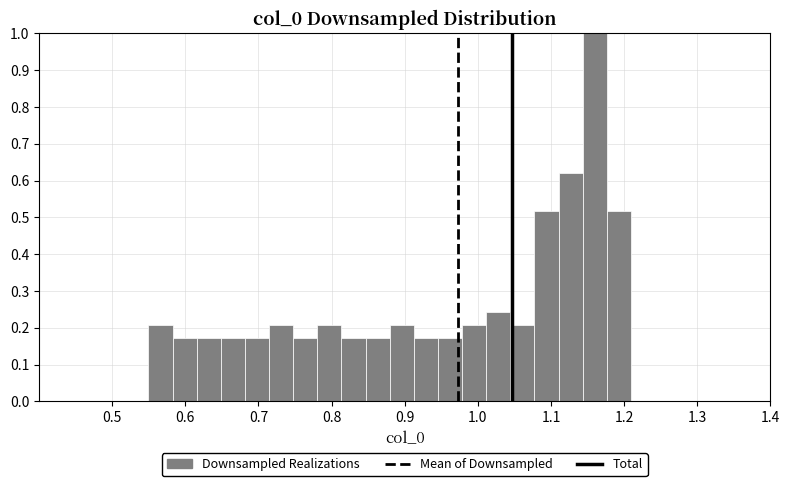

Around what value on the x-axis is the tallest bar? Give the approximate position of its centre, as read against the axis.

1.16